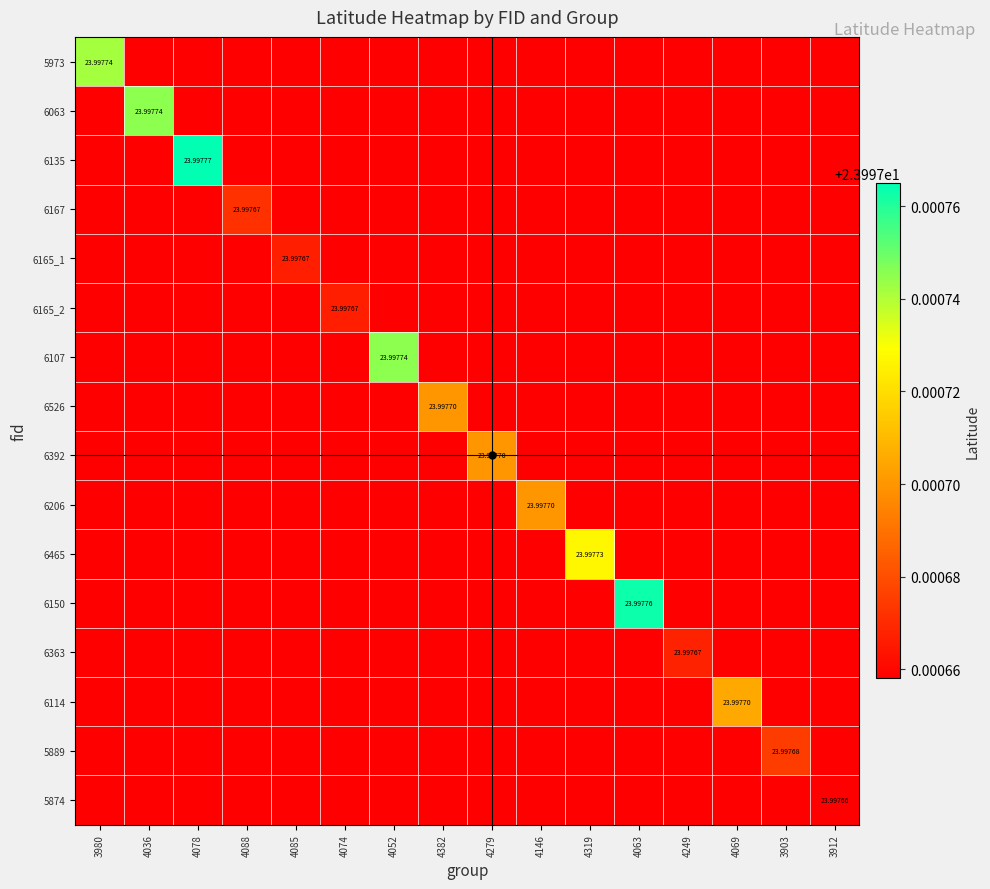

List the labels in order of 5889 value, smallest first.

3980, 4036, 4078, 4088, 4085, 4074, 4052, 4382, 4279, 4146, 4319, 4063, 4249, 4069, 3912, 3903